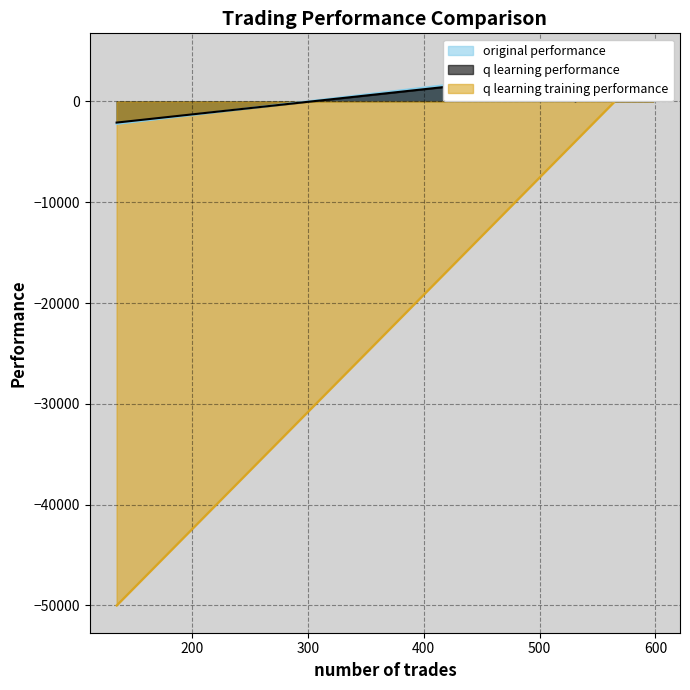

Which series changed the most between 531 and 135?

q learning training performance